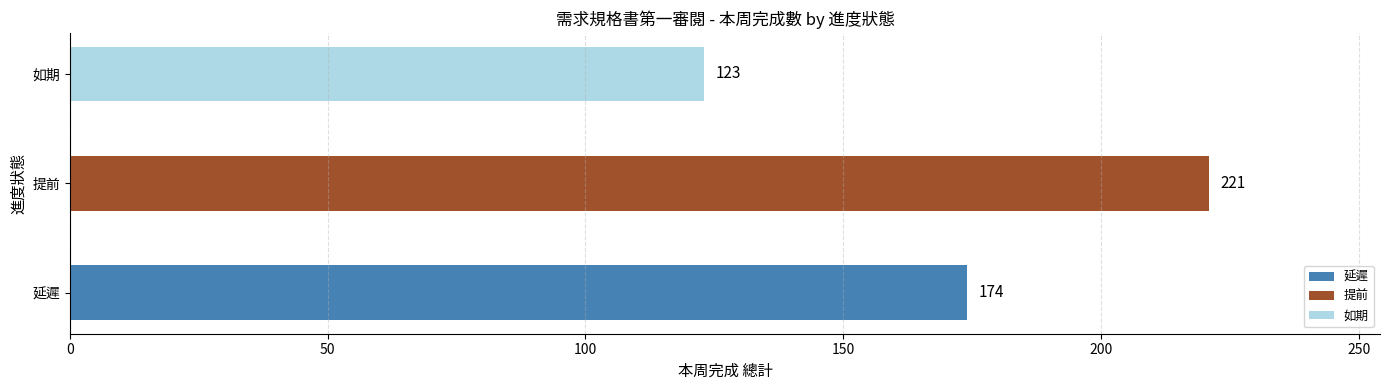

Are the bars horizontal?

Yes